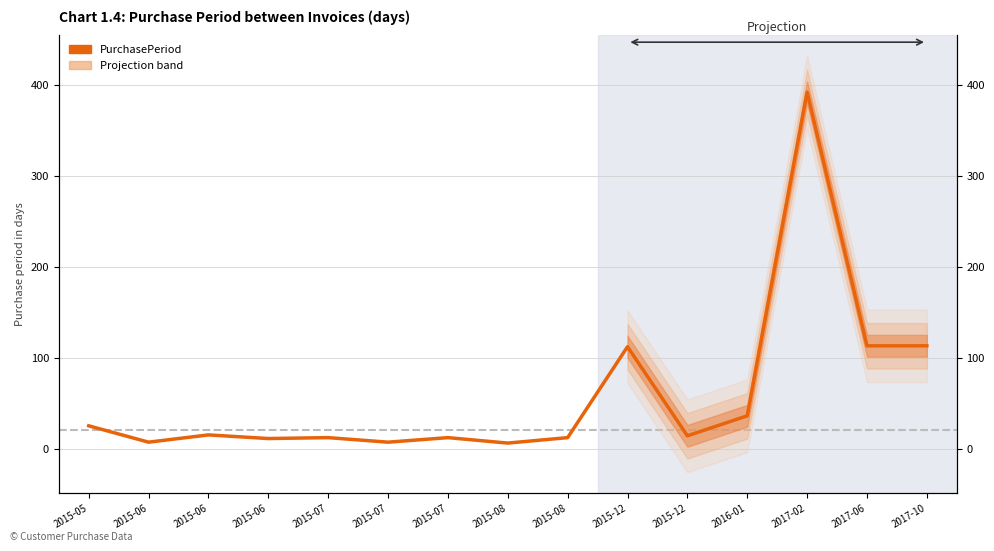

What is the maximum value shown in the chart?

392